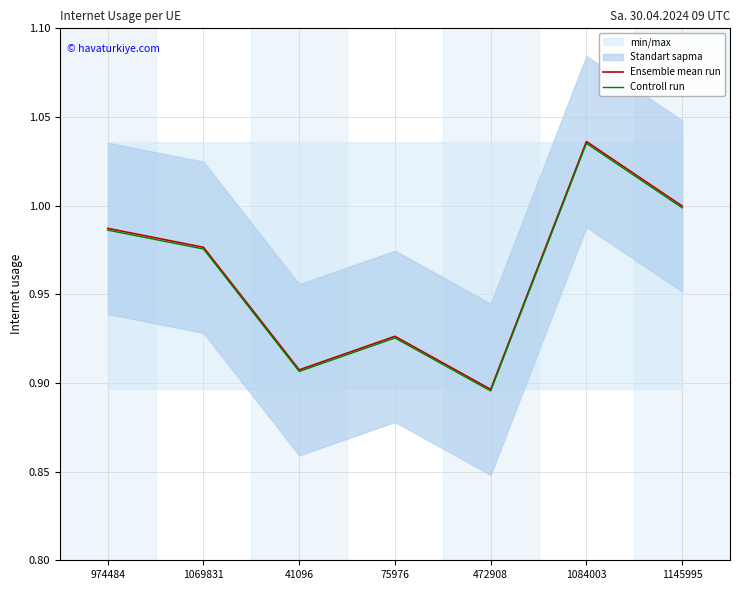

True or false: Ensemble mean run and Controll run cross at least once.

False